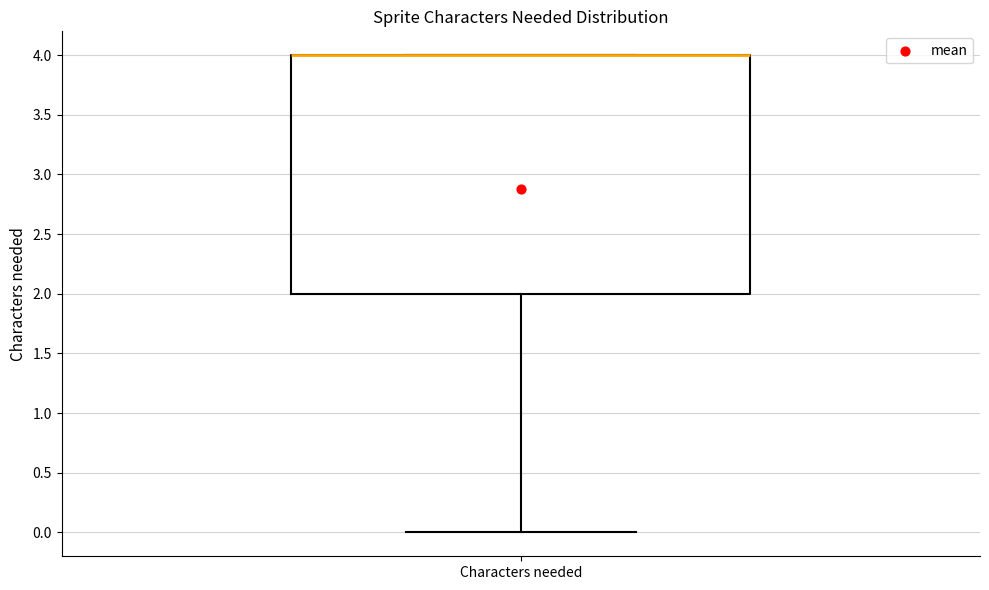

Transcribe this box plot: give where the median line is, the range the box spans, and where the two whiskers end, as read against the y-axis. The values are not printed on the chart, so give them approximately, as read against the axis.

median 4 (drawn on the box's upper edge), box 2 to 4, whiskers 0 to 4